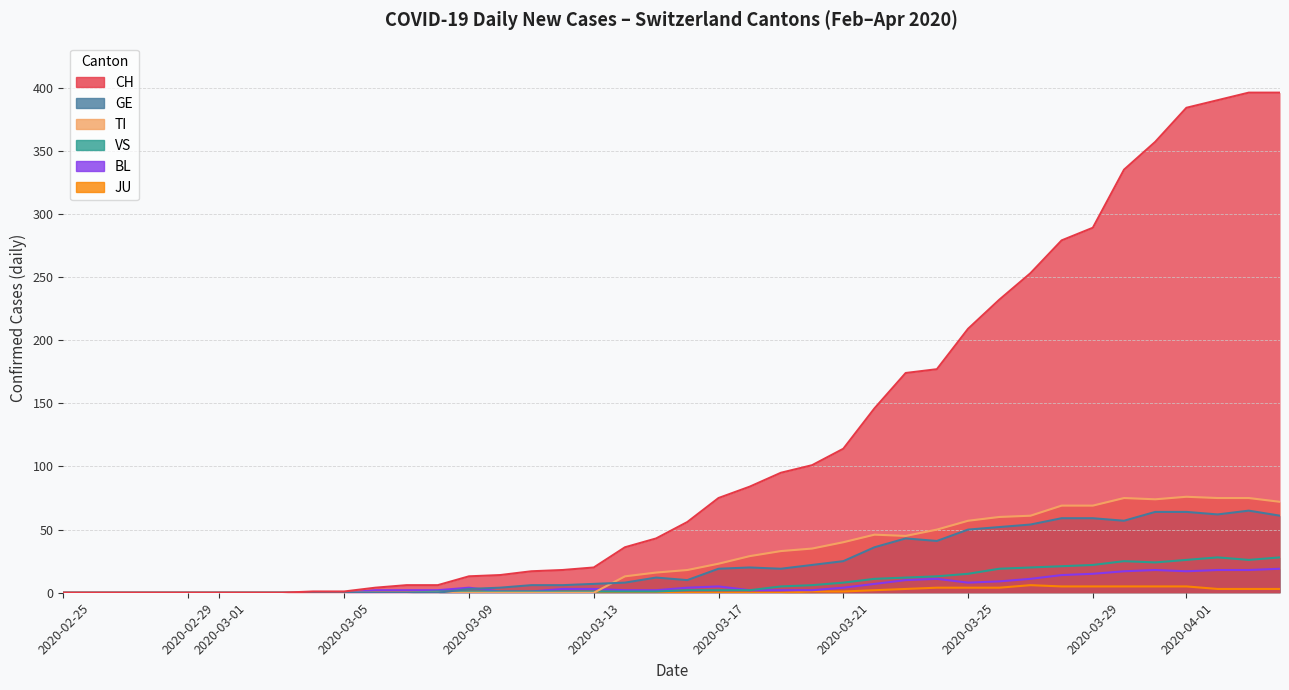

Is the value of BL at 2020-04-05 greater than the value of CH at 2020-03-15?

No